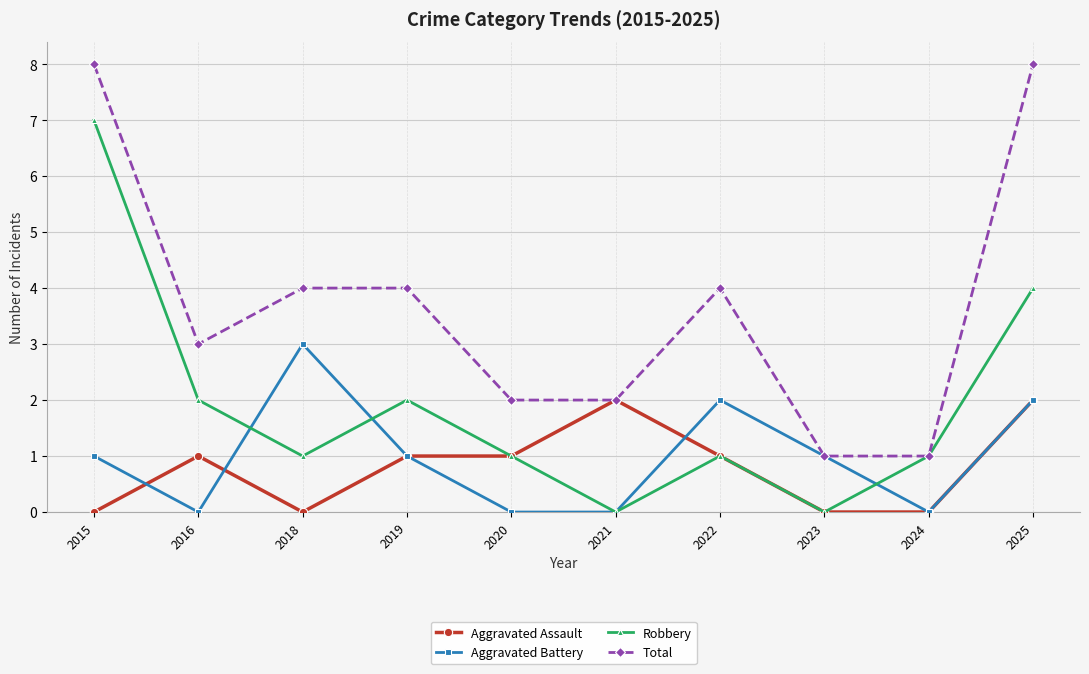

At 2018, list the series in order from smallest to largest.

Aggravated Assault, Robbery, Aggravated Battery, Total